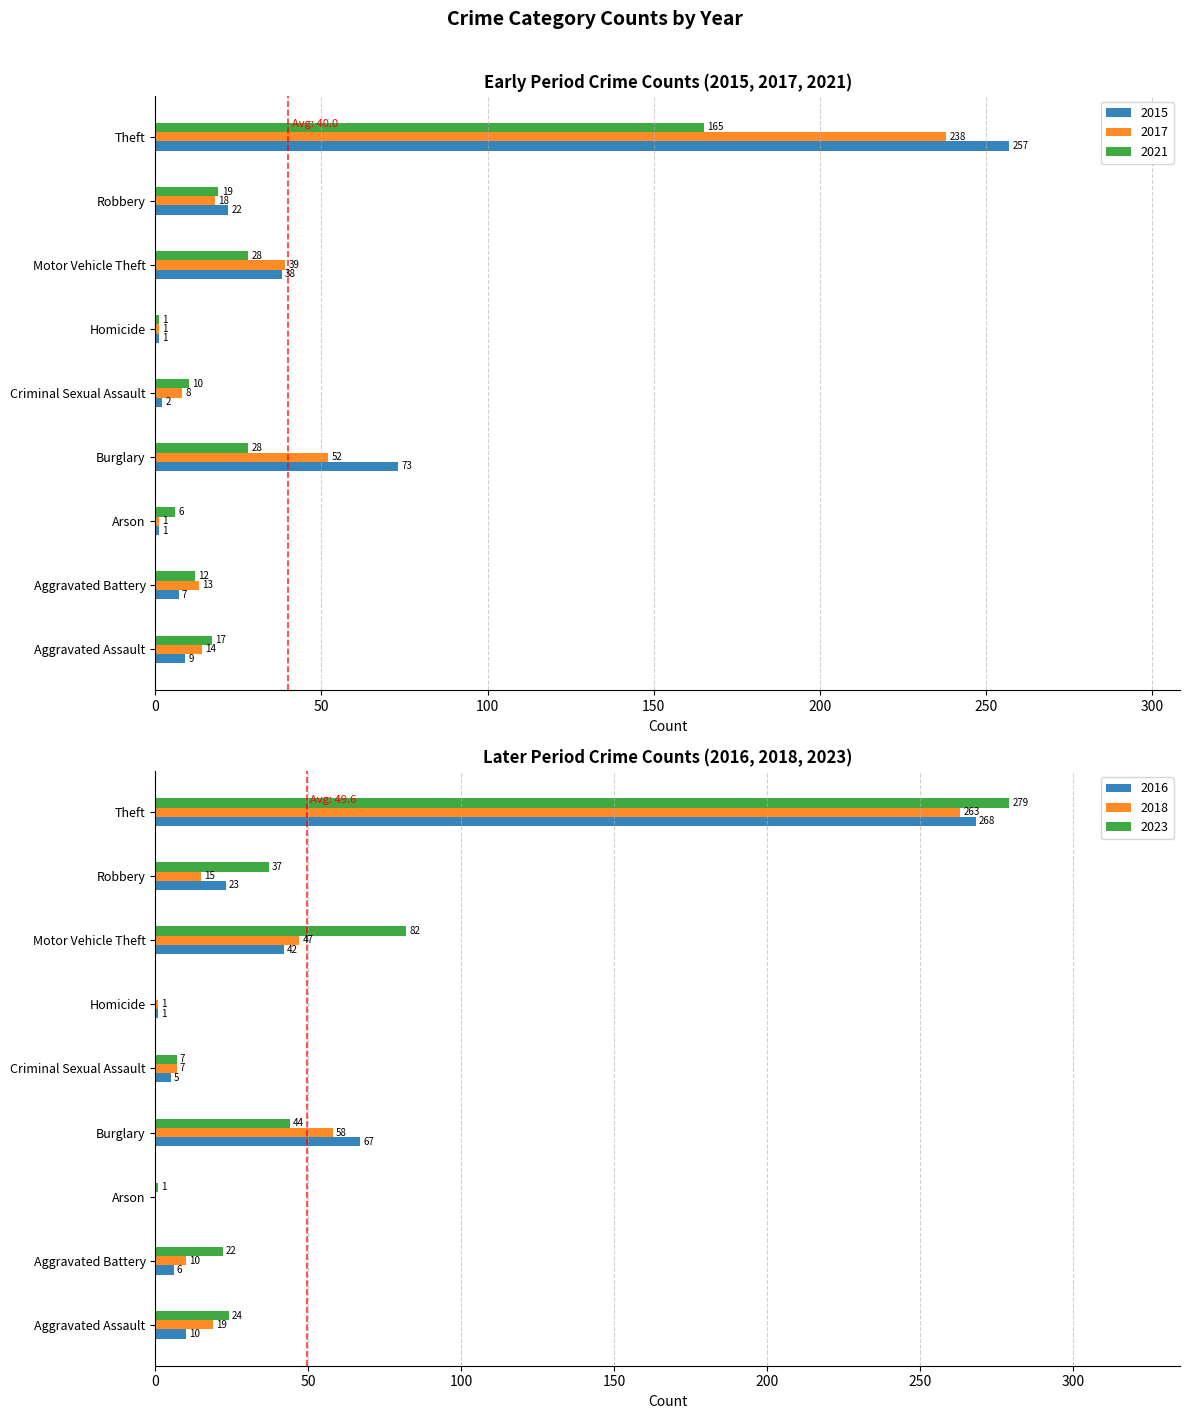

Rank the categories by 2023 value from highest to lowest.

Theft, Motor Vehicle Theft, Burglary, Robbery, Aggravated Assault, Aggravated Battery, Criminal Sexual Assault, Arson, Homicide